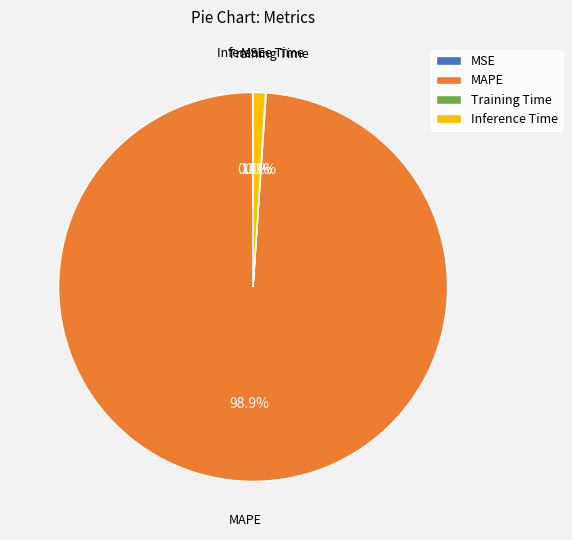

Which category has the biggest portion of the pie?

MAPE